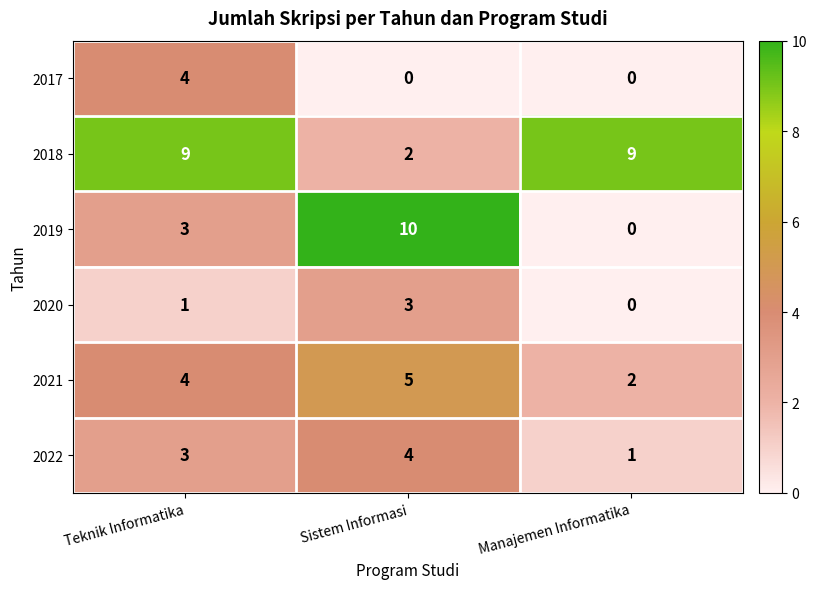

What is the difference between the 2019 values at Manajemen Informatika and Sistem Informasi?

10